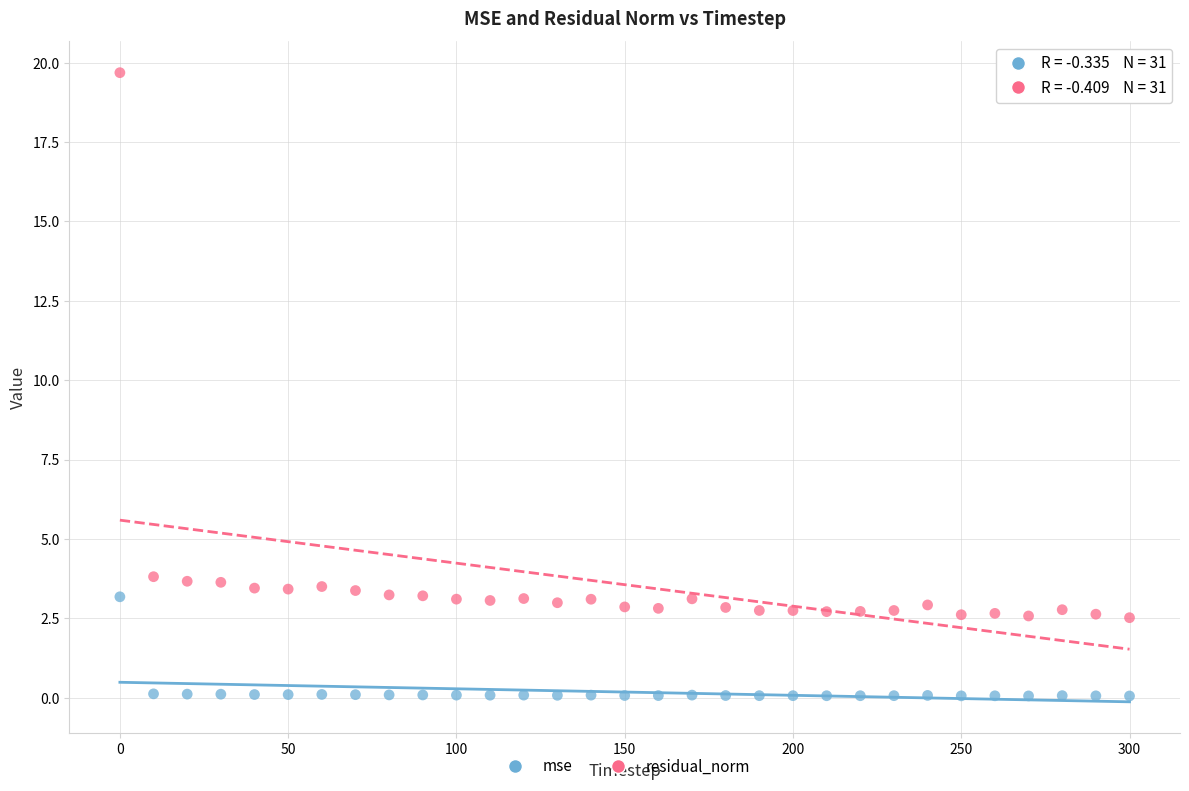

Which series reaches the maximum Y coordinate?

residual_norm